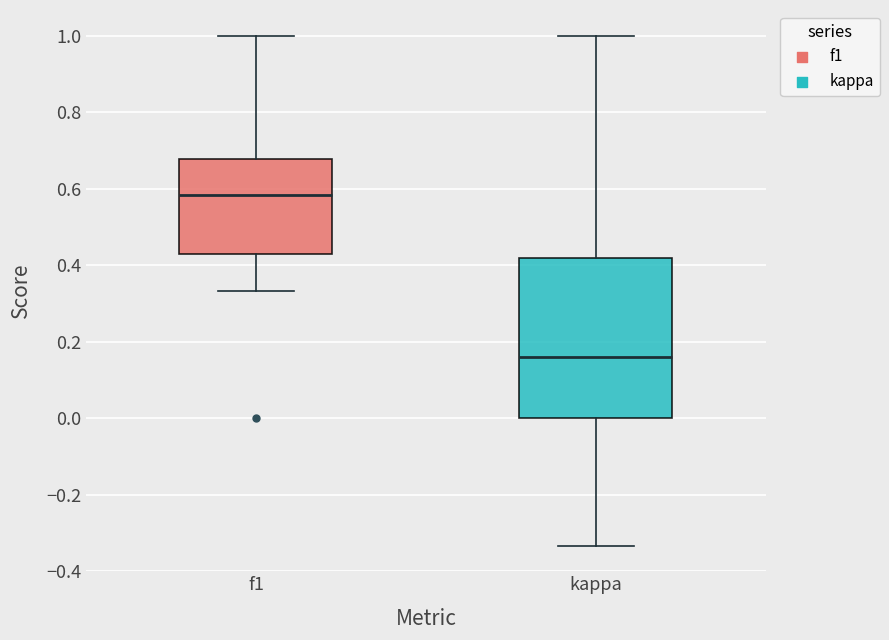

Which box has the lowest median line?

kappa